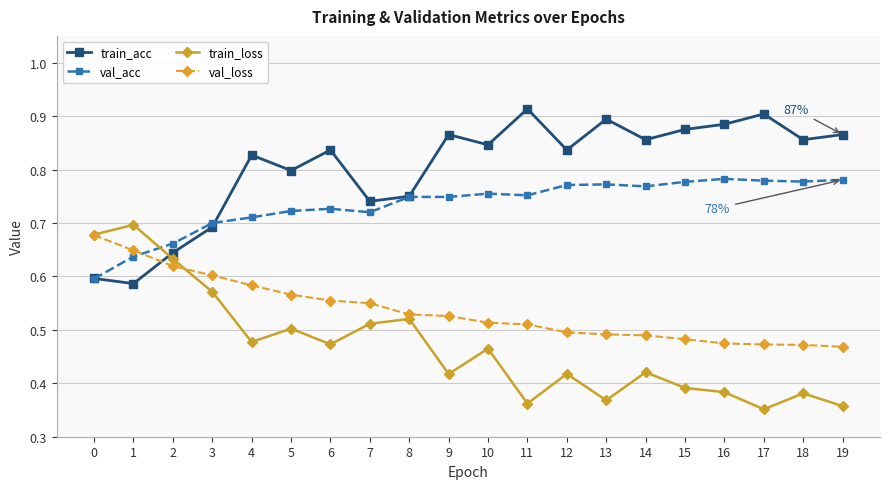

After their last crossing, which series has the higher values: val_acc or train_loss?

val_acc